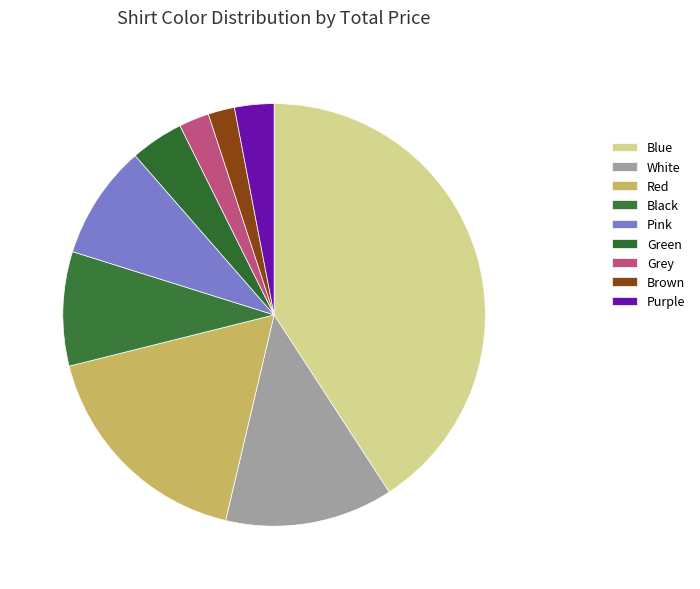

To the nearest percent, what is the difference between the largest and smallest slice percentages?

39%